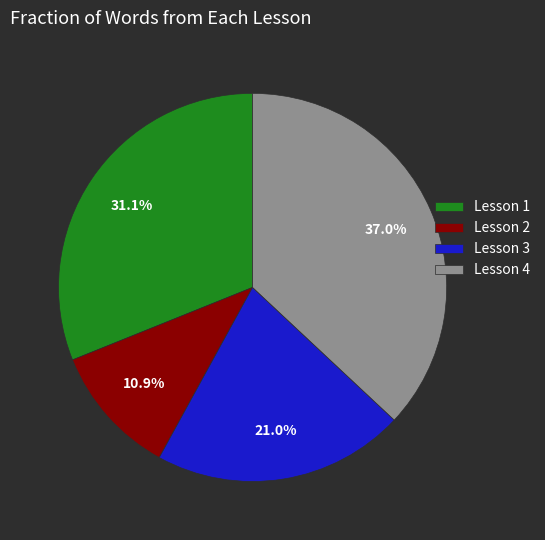

How many slices are in this pie chart?

4